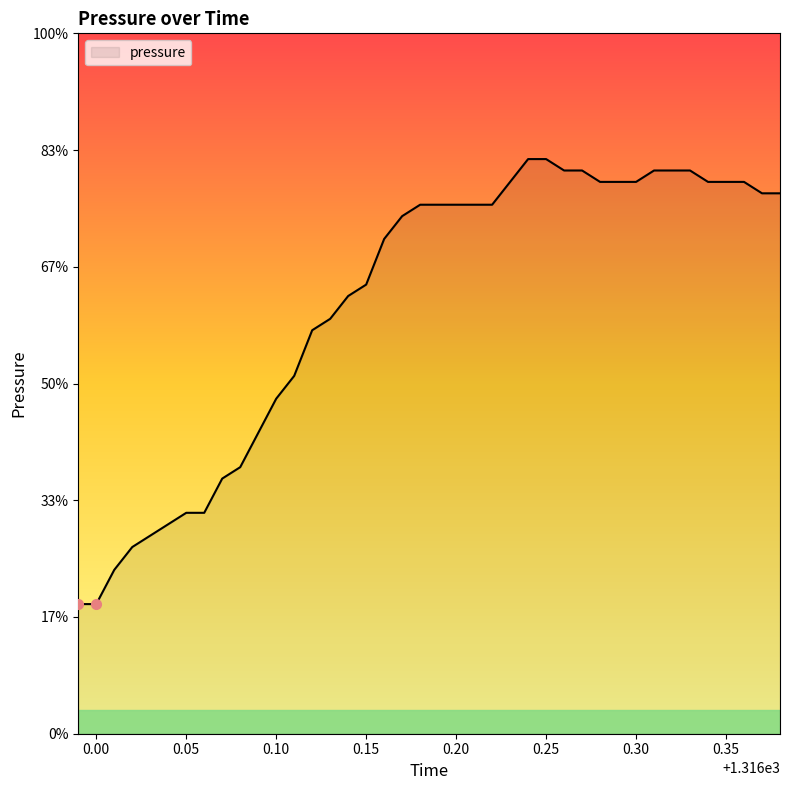

Is this an area chart (filled region under the line)?

Yes